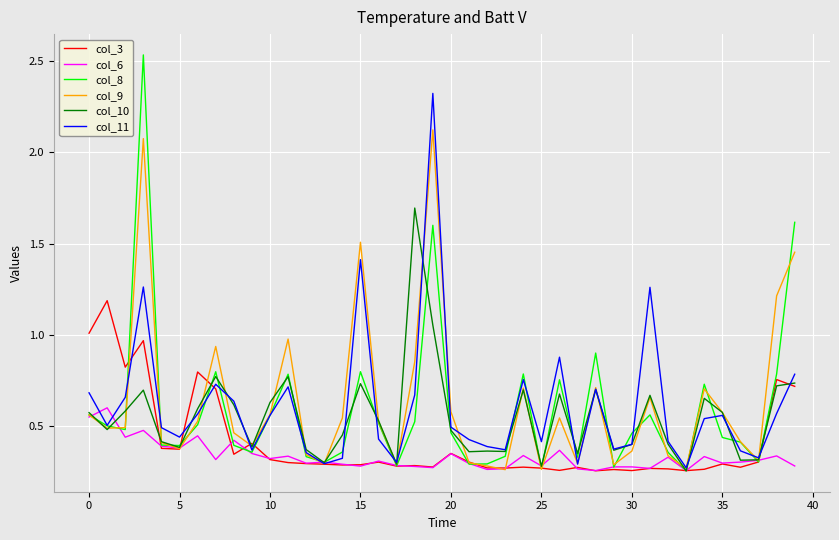

How many lines are shown in the chart?

6